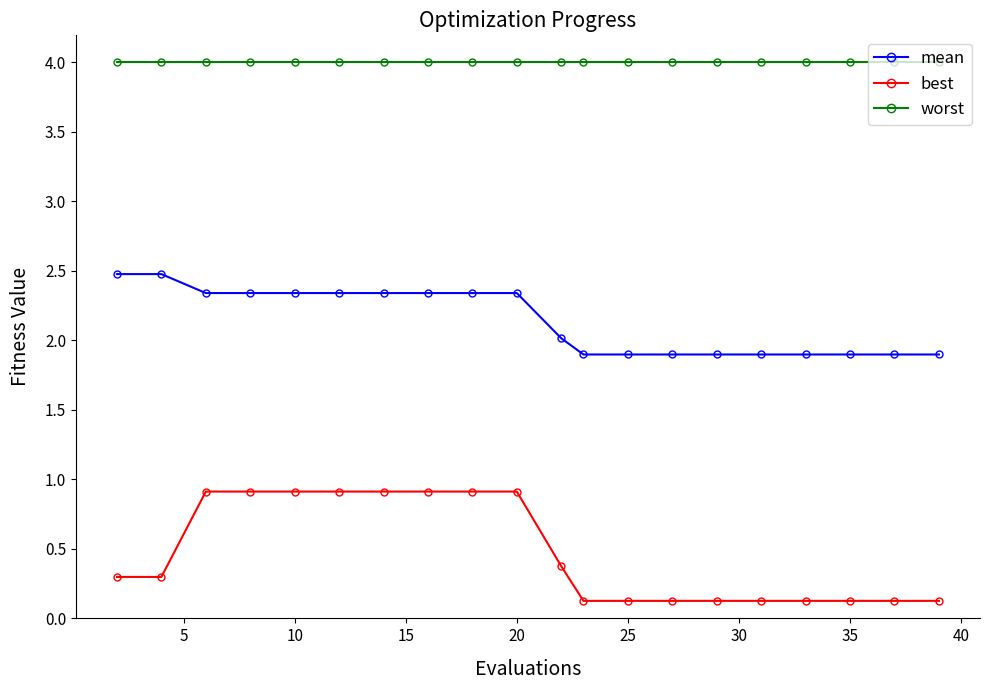

True or false: worst and best intersect in this chart.

False